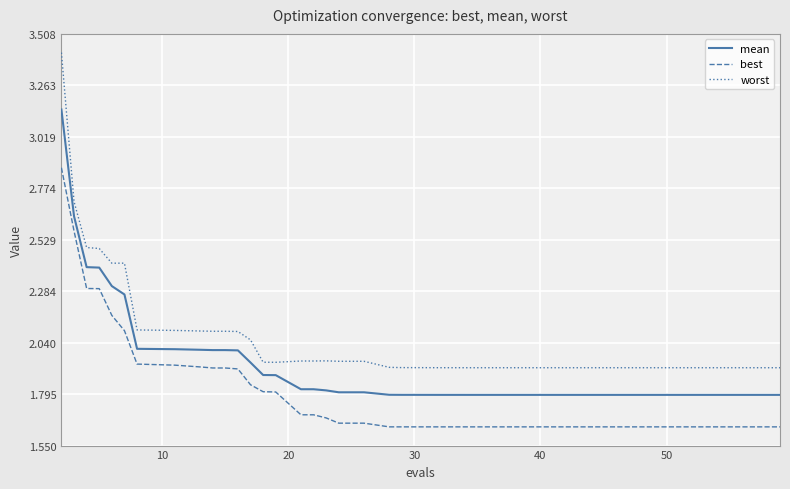

Which series has the largest total across all categories?

worst